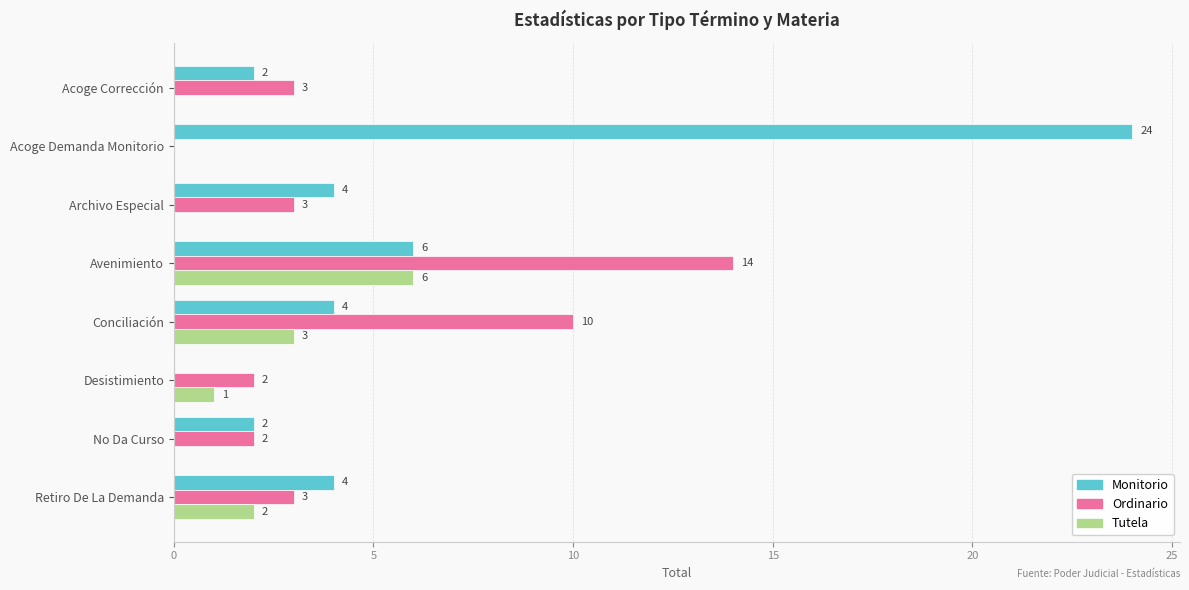

What is the sum of all Monitorio values?

46